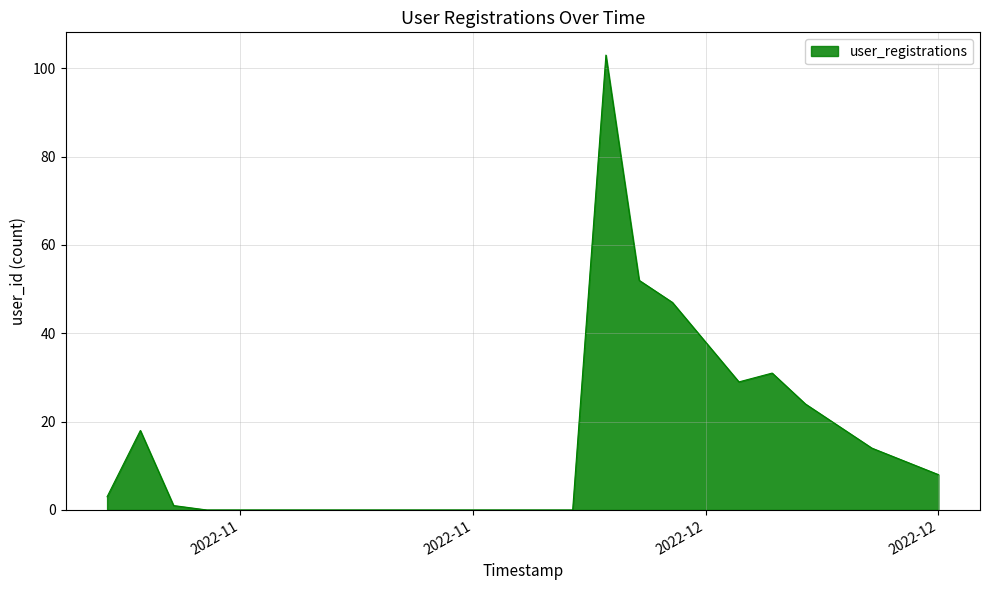

What is the difference between the maximum and minimum values?

103